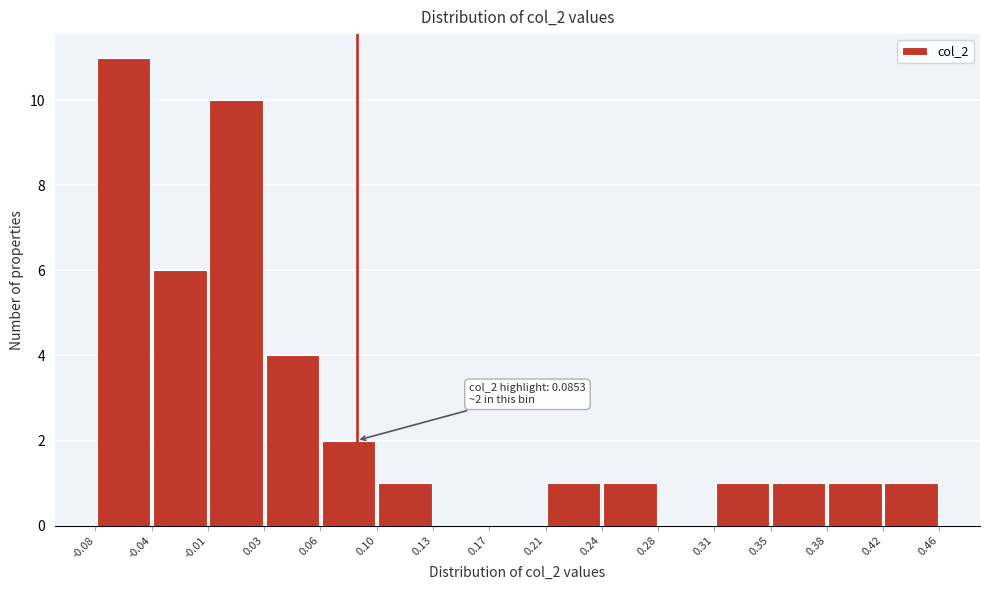

Which range on the x-axis has the tallest bar?

-0.08 to -0.04